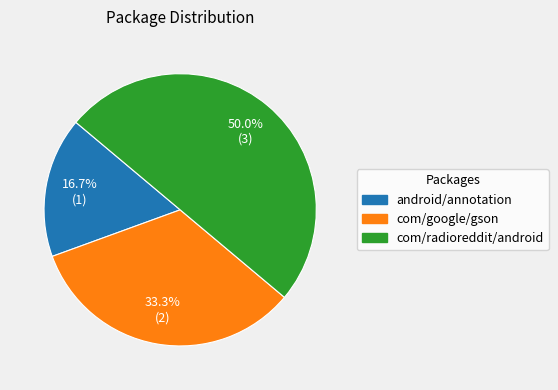

How many segments does this pie chart have?

3